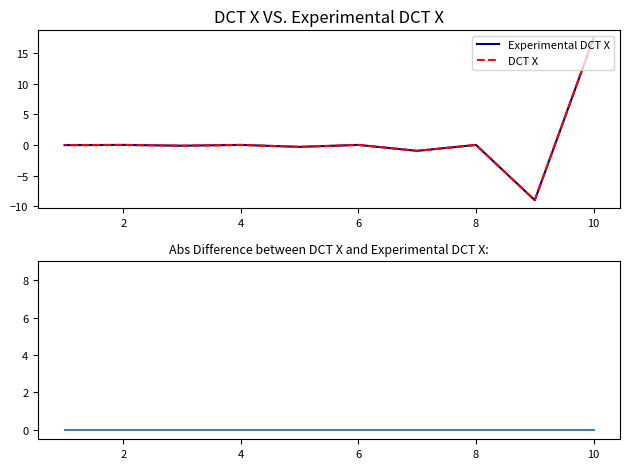

True or false: DCT X has more than 1 interior local peaks.

True